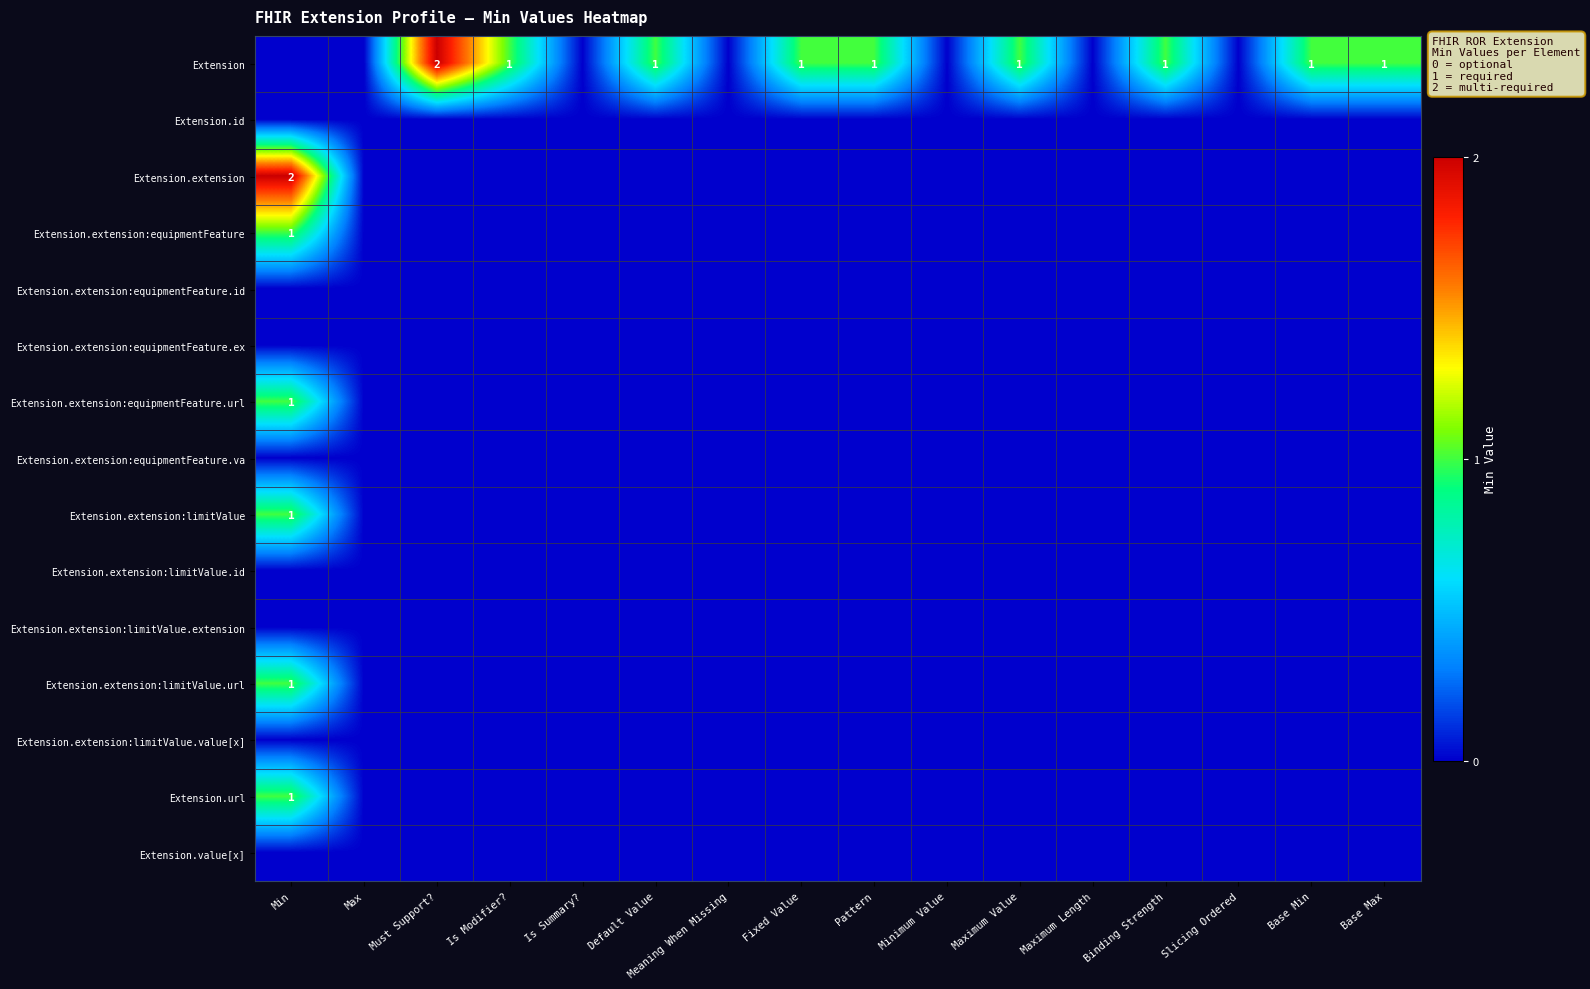

Is the value of Extension at Base Max greater than the value of Extension.extension at Min?

No